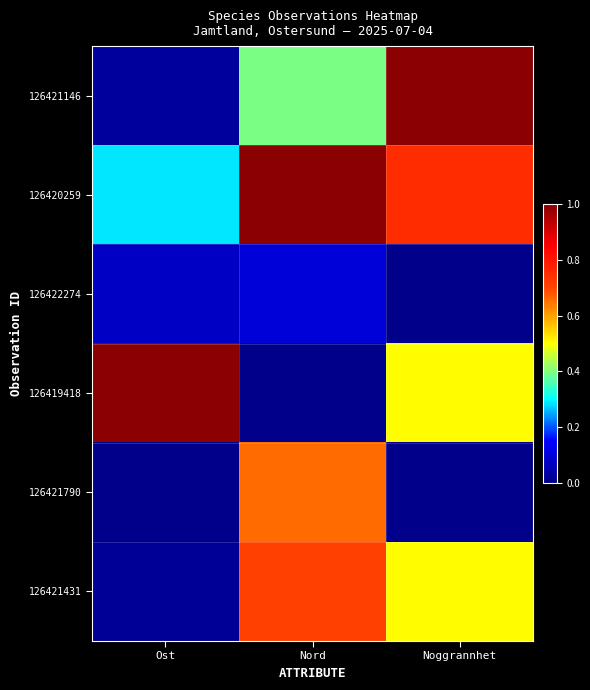

Between Nord and Noggrannhet, which is larger?

Noggrannhet